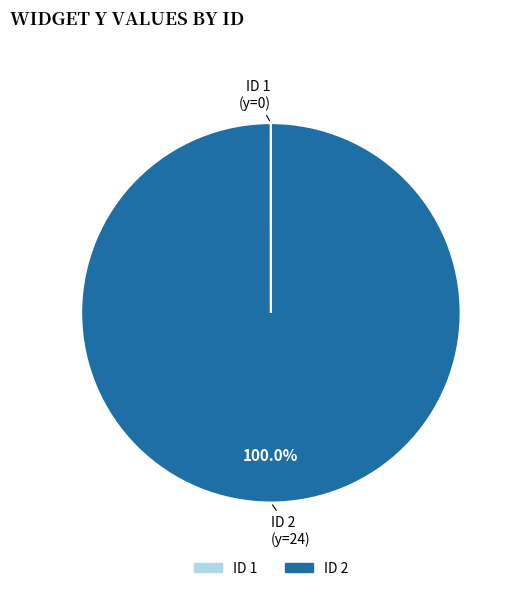

Which slice is the largest?

ID 2 (y=24)